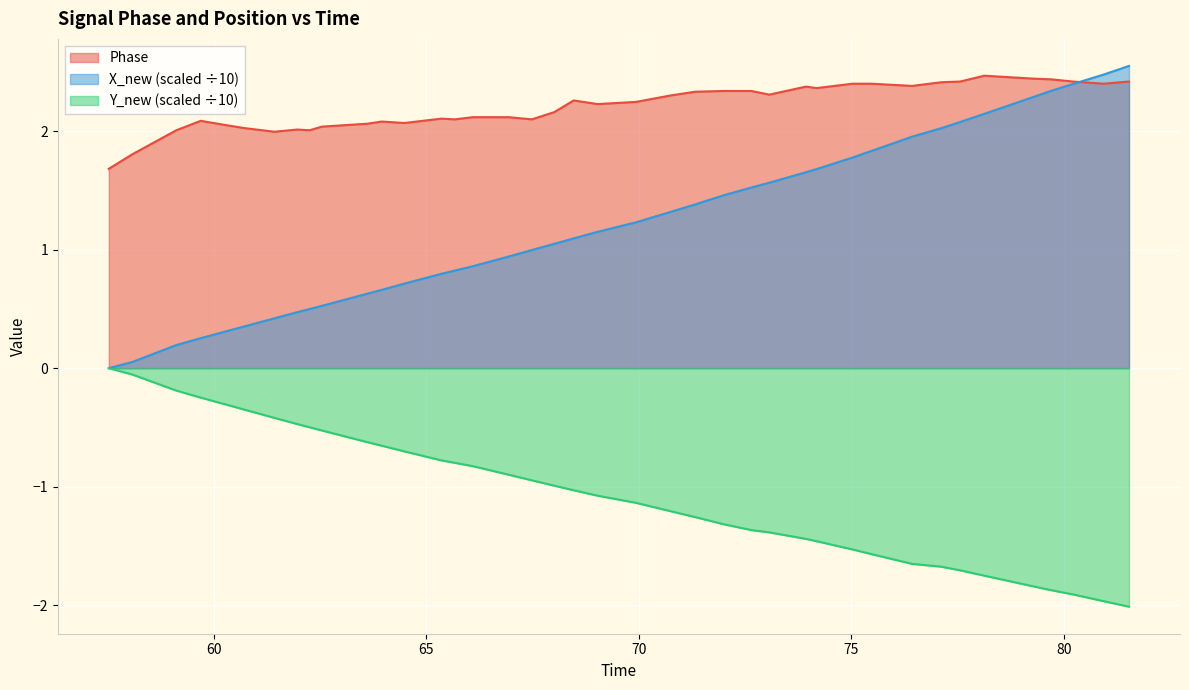

What is the greatest value displayed?

2.5